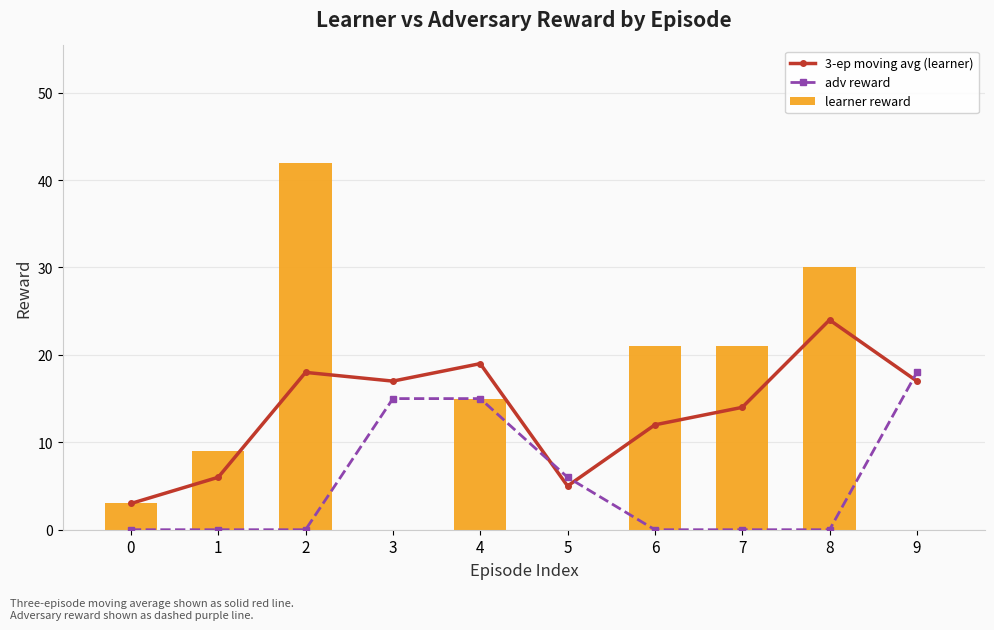

How many distinct data groups are displayed?

3